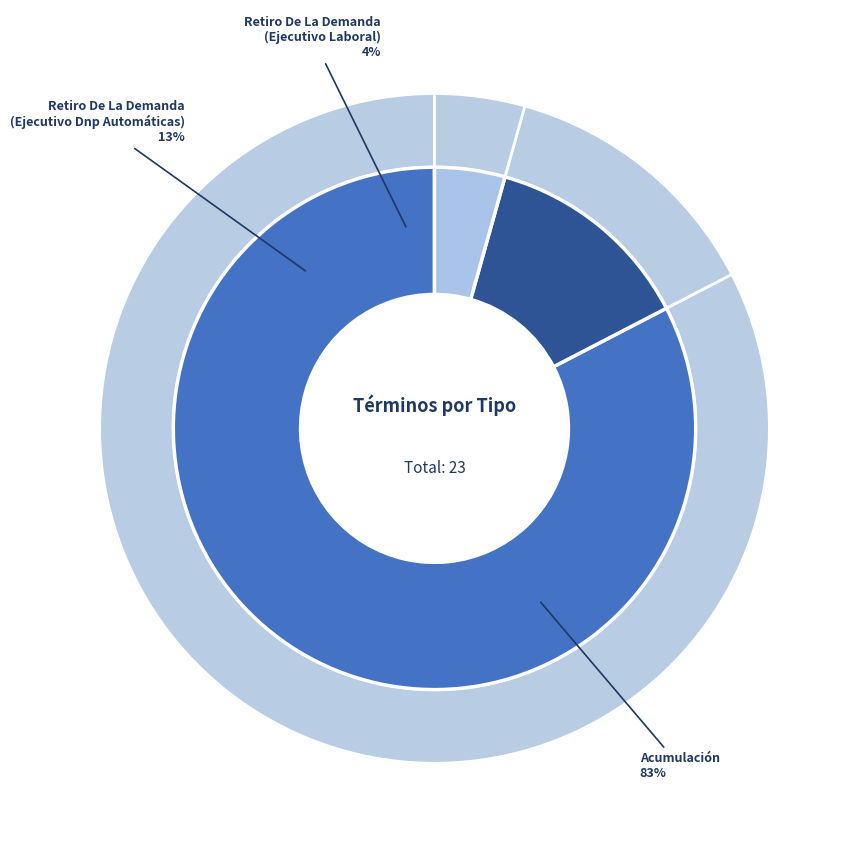

What is the ratio of the value at Retiro De La Demanda
(Ejecutivo Dnp Automáticas) to the value at Retiro De La Demanda
(Ejecutivo Laboral)?

3.0